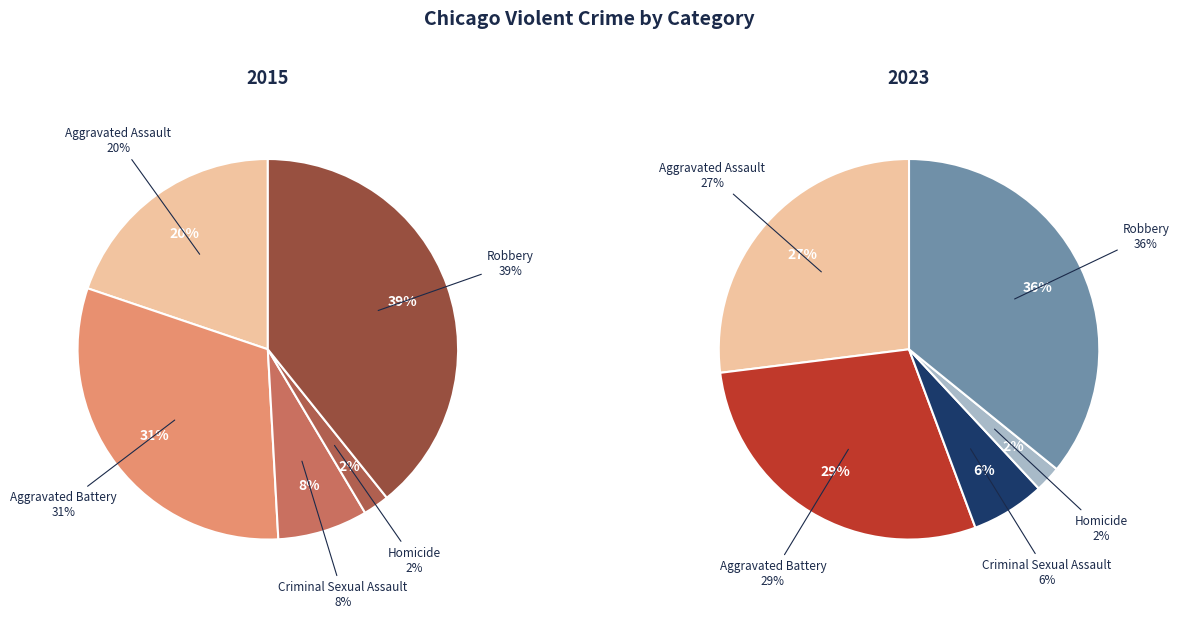

What percentage is the 2 slice, to the nearest percent?

8%